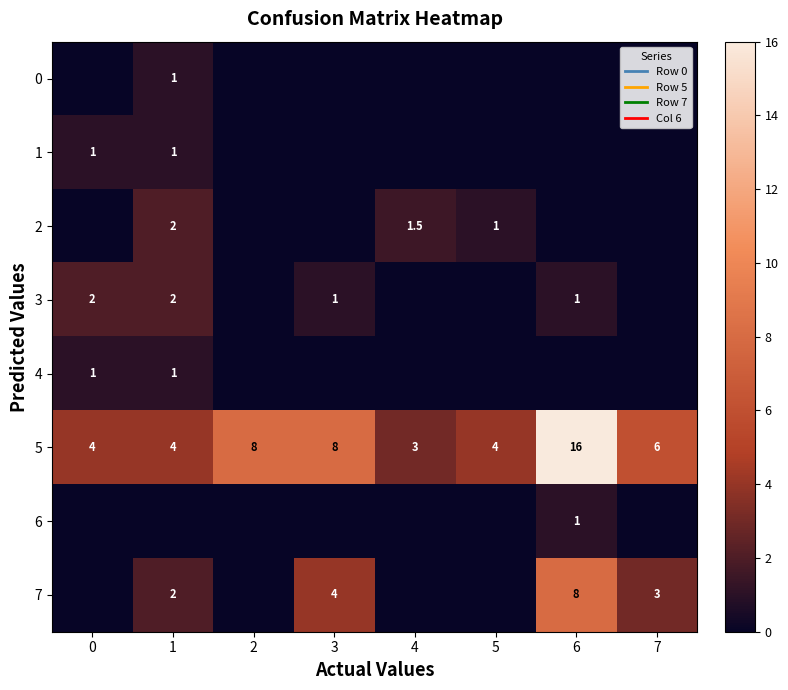

True or false: 3 has a value of 2.0 at 1.

True